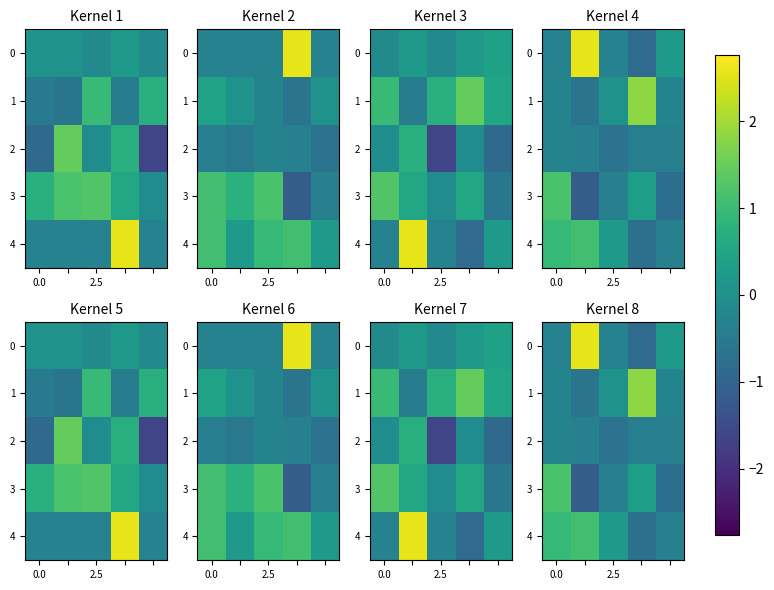

What is the highest value of the 4 series?

1.1